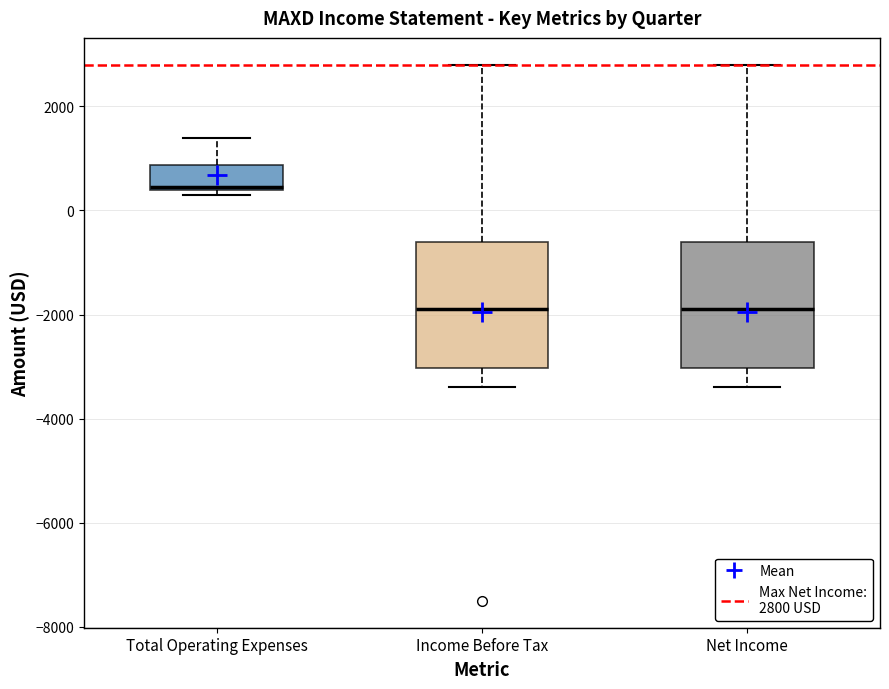

Where does the upper whisker of the box for Net Income end on the y-axis? The values are not printed on the chart, so give them approximately, as read against the axis.

2800